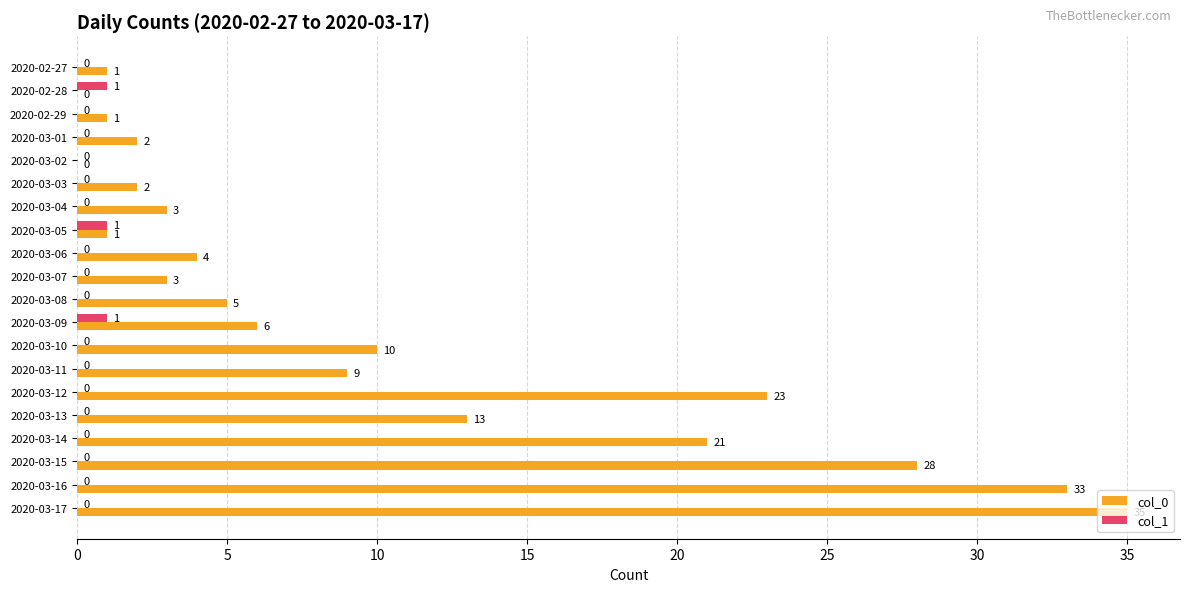

True or false: col_0 has a value of 4 at 2020-03-06.

True